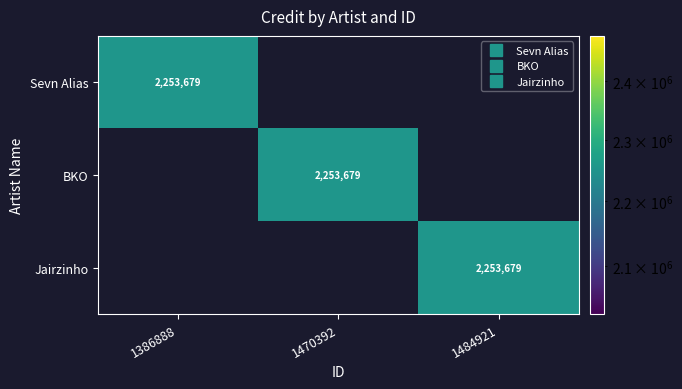

At which category is the sum across all series the highest?

1386888